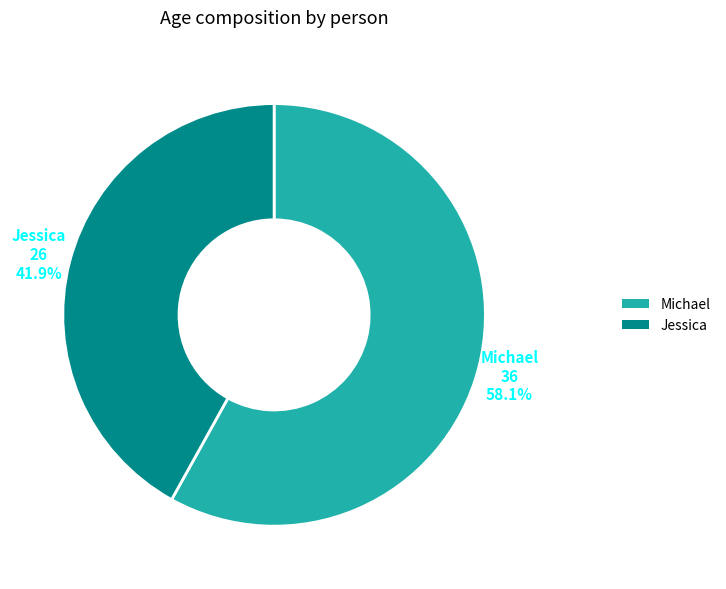

Combined, do Jessica and Michael account for over 50%?

Yes